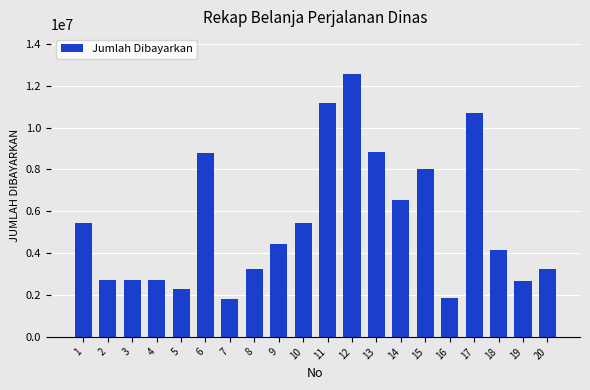

The chart shows a value of 5440000 at 10. True or false?

True